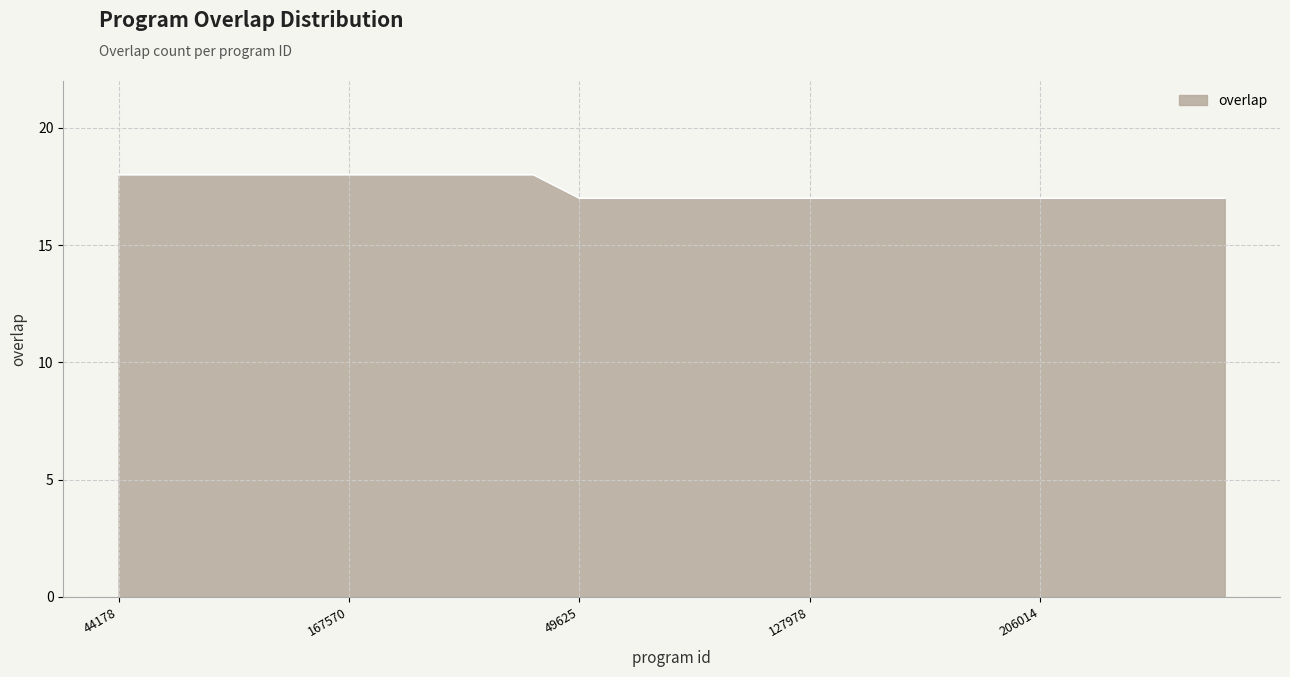

How many lines are shown in the chart?

1